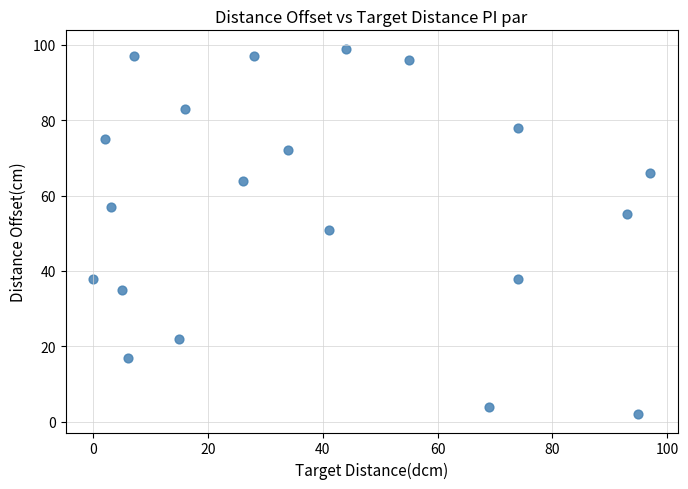

What is the range of X values (max minus min)?

97